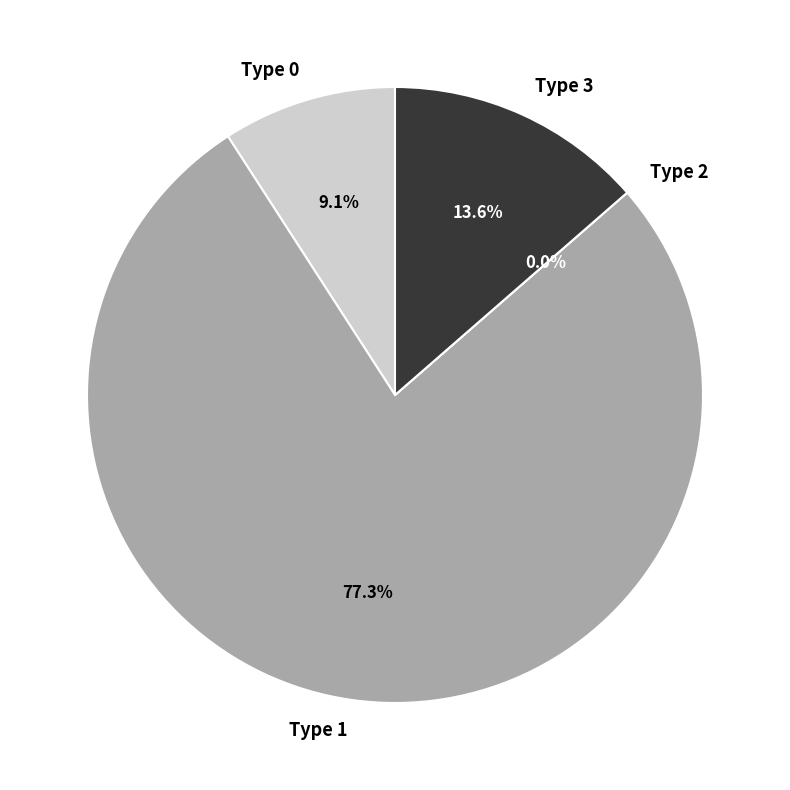

Is it true that Type 1 is 89% of the pie?

False